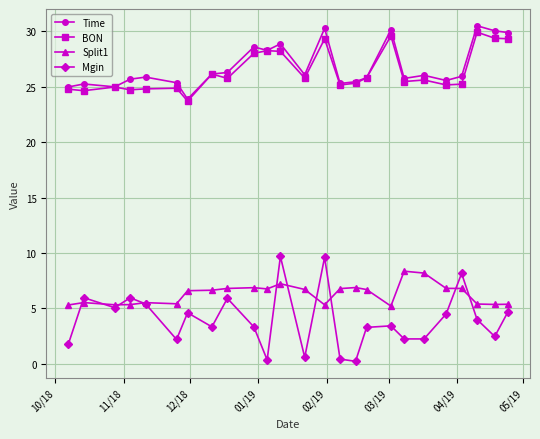

Which series has the largest range (max minus min)?

Mgin